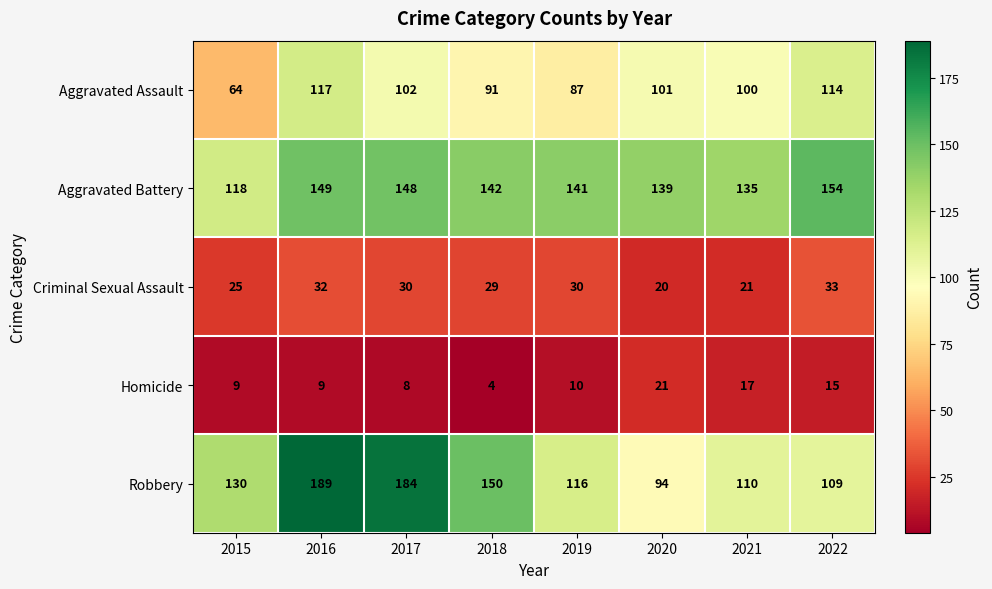

What is the total value across all series at 2016?

496